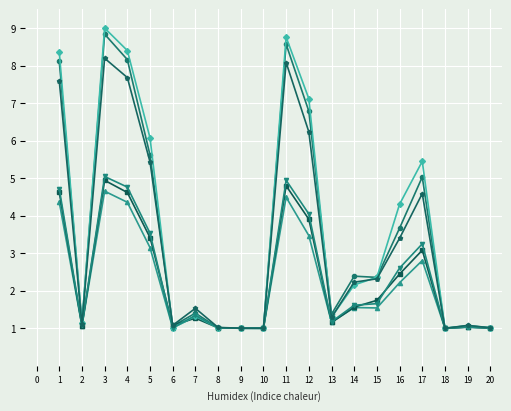

What is the total value across all series at 3?

40.7